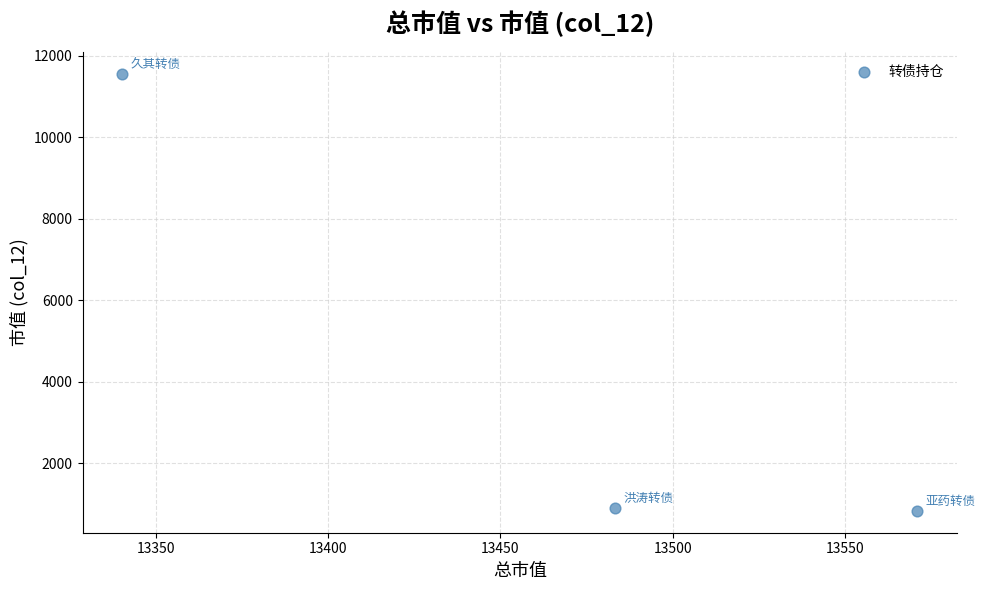

What is the range of Y values (max minus min)?

10712.9